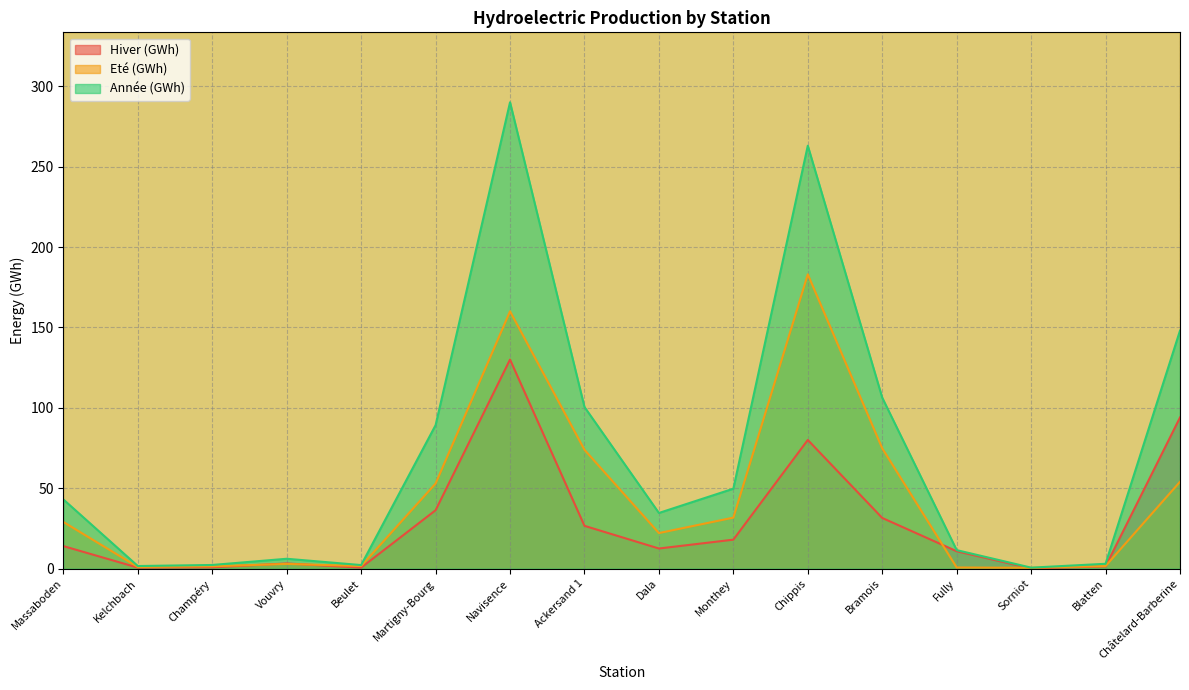

What is the difference between the maximum and minimum values in the Année (GWh) series?

289.4